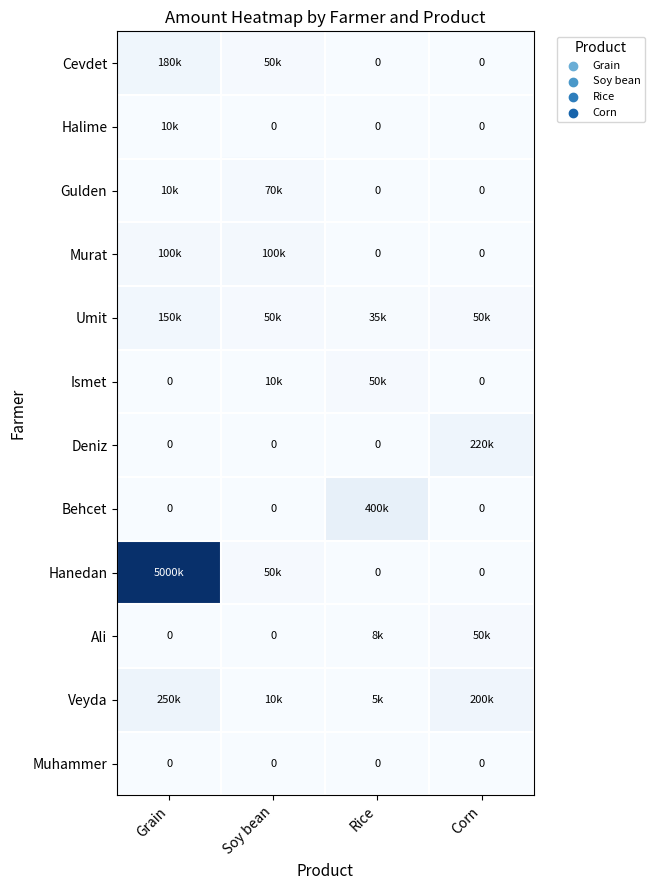

List the labels in order of Halime value, largest first.

Grain, Soy bean, Rice, Corn